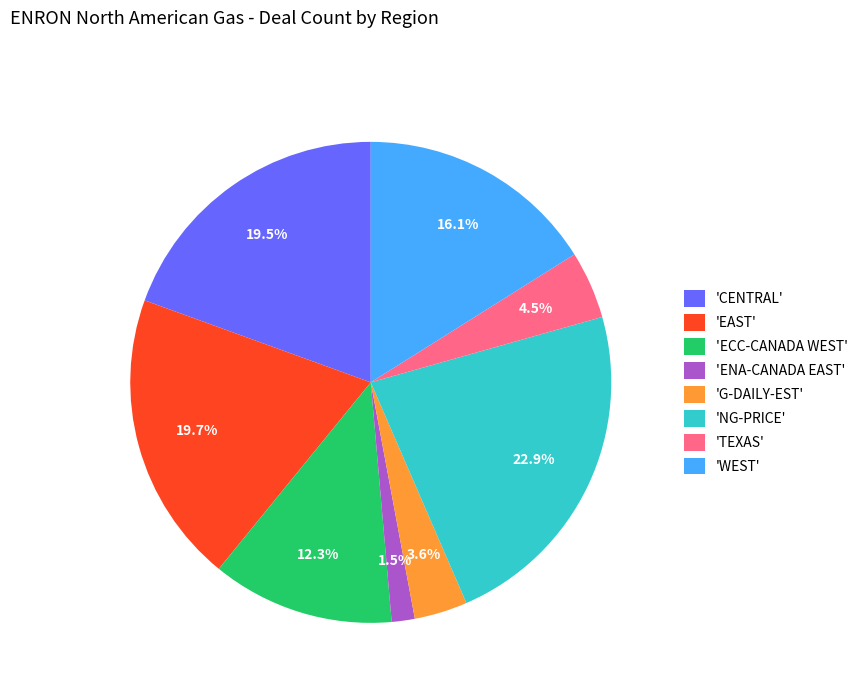

What is the smallest slice in the pie chart?

'ENA-CANADA EAST'